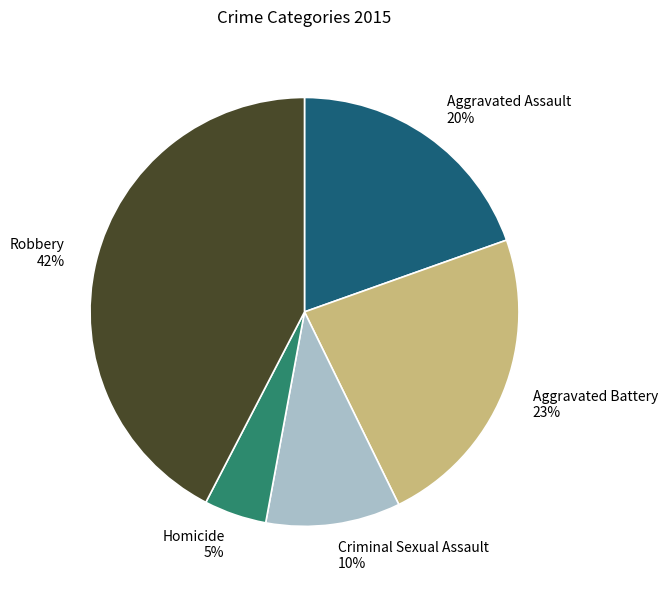

Count the number of slices in the pie.

5